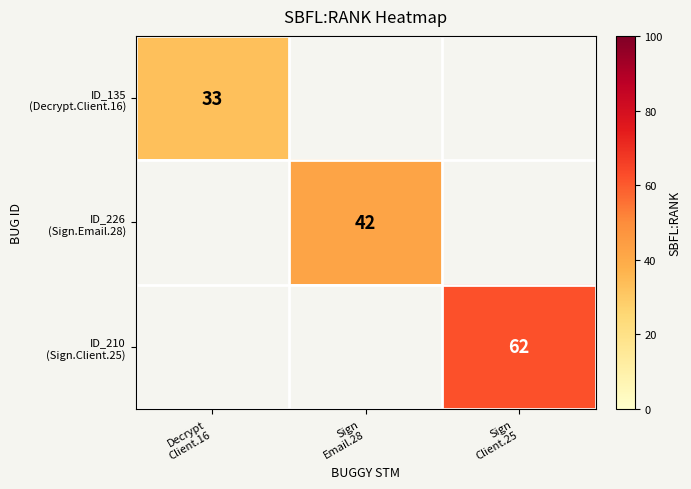

At how many categories does at least one series exceed 52?

1